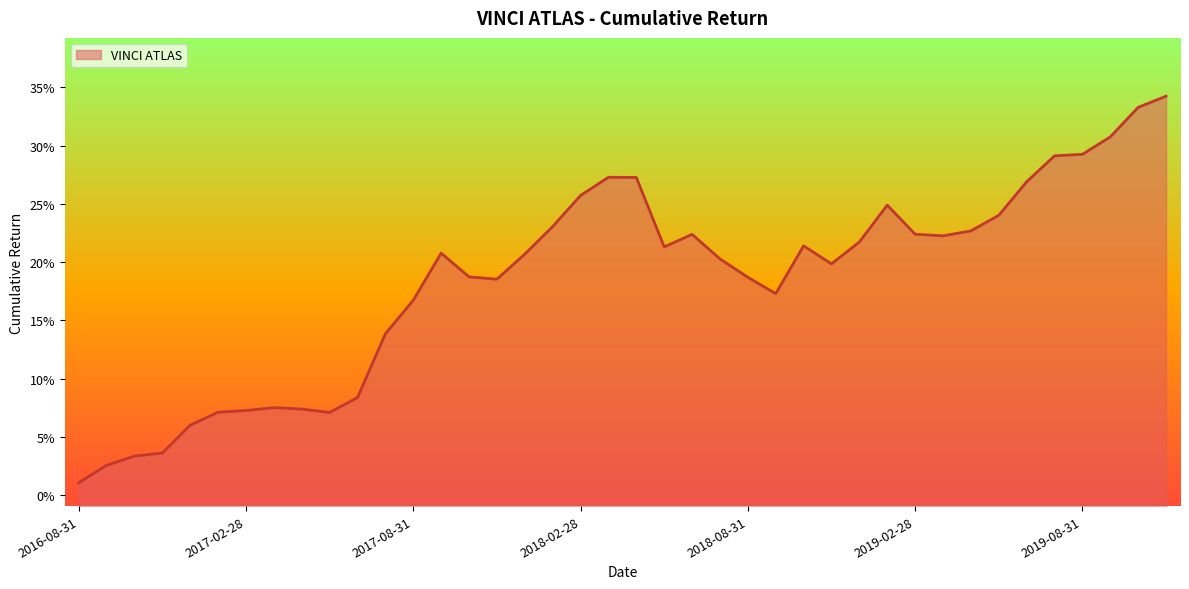

Reading left to right, what are all the values shown in this chart?

2016-08-31=0.0	2016-09-30=0.0	2016-10-31=0.0	2016-11-30=0.0	2016-12-31=0.1	2017-01-31=0.1	2017-02-28=0.1	2017-03-31=0.1	2017-04-30=0.1	2017-05-31=0.1	2017-06-30=0.1	2017-07-31=0.1	2017-08-31=0.2	2017-09-30=0.2	2017-10-31=0.2	2017-11-30=0.2	2017-12-31=0.2	2018-01-31=0.2	2018-02-28=0.3	2018-03-31=0.3	2018-04-30=0.3	2018-05-31=0.2	2018-06-30=0.2	2018-07-31=0.2	2018-08-31=0.2	2018-09-30=0.2	2018-10-31=0.2	2018-11-30=0.2	2018-12-31=0.2	2019-01-31=0.2	2019-02-28=0.2	2019-03-31=0.2	2019-04-30=0.2	2019-05-31=0.2	2019-06-30=0.3	2019-07-31=0.3	2019-08-31=0.3	2019-09-30=0.3	2019-10-31=0.3	2019-11-30=0.3